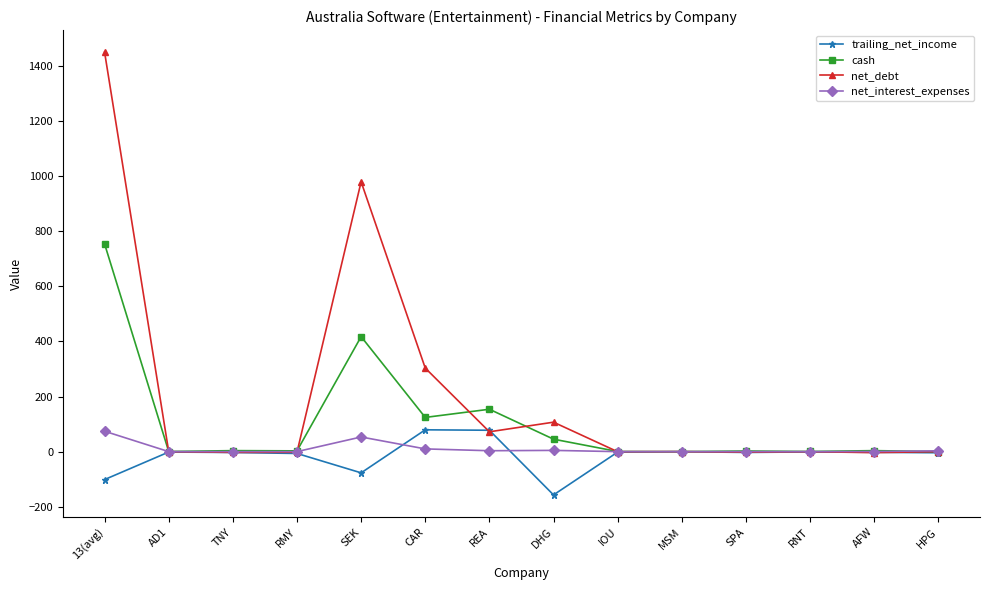

What is the value of the cash point at the 9th from the left?

0.4